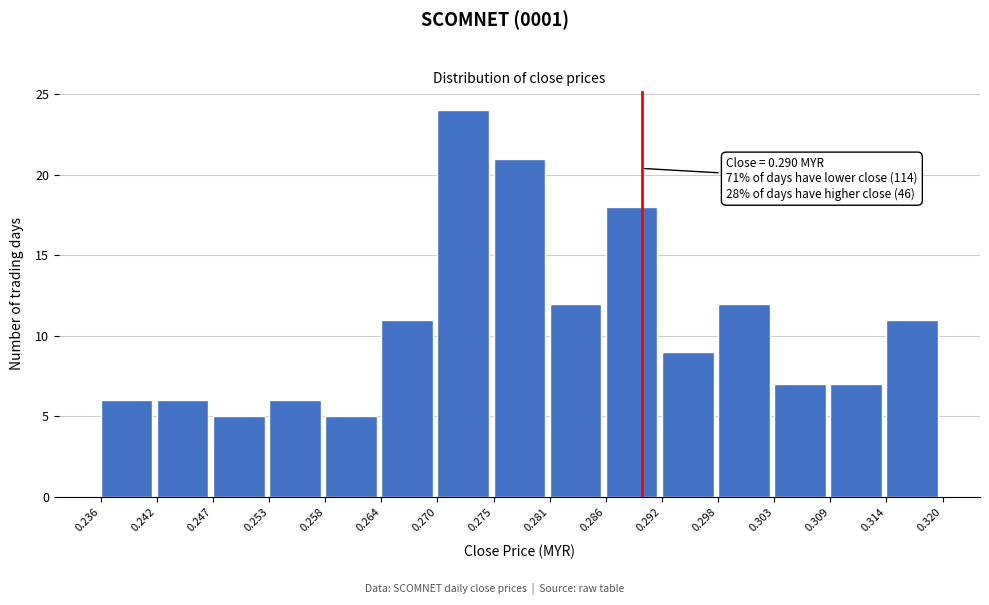

Which range on the x-axis has the tallest bar?

0.270 to 0.275